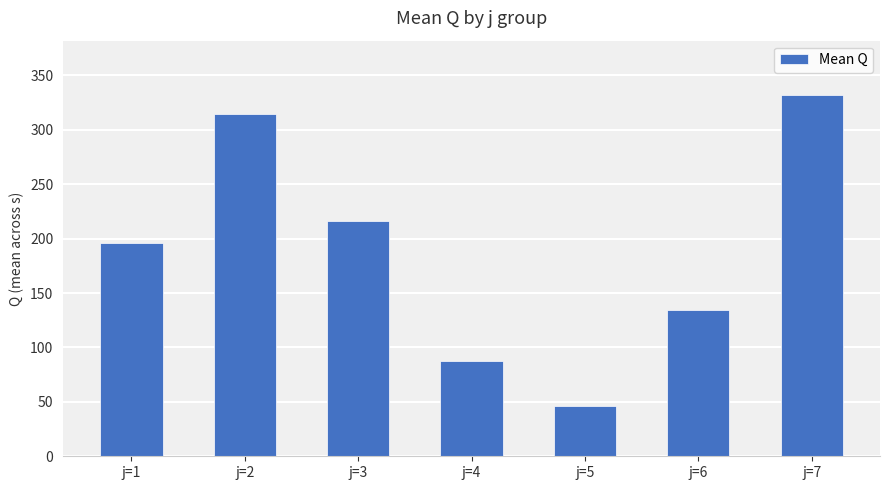

Which has a higher value, j=3 or j=1?

j=3